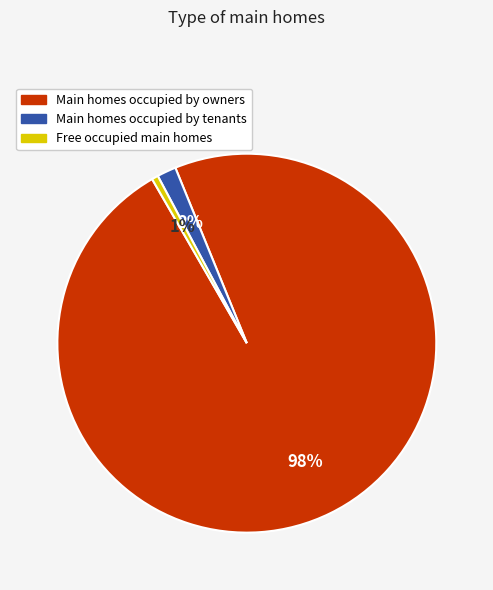

Is there any slice that represents more than half of the pie?

Yes